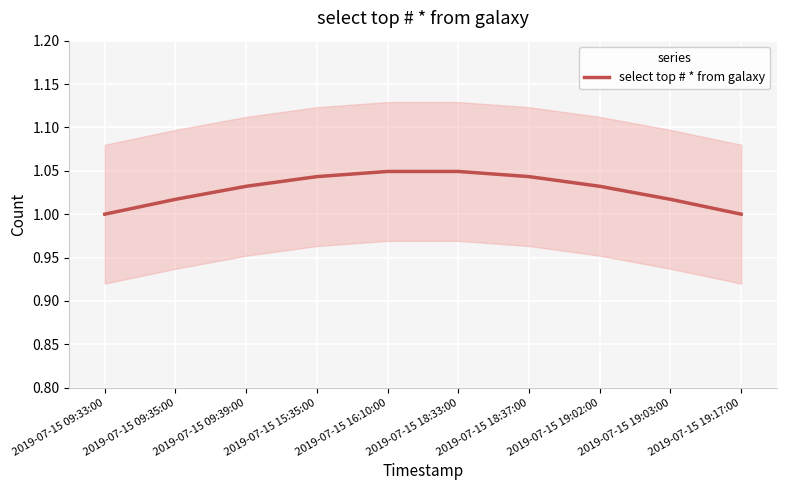

Is this an area chart (filled region under the line)?

No